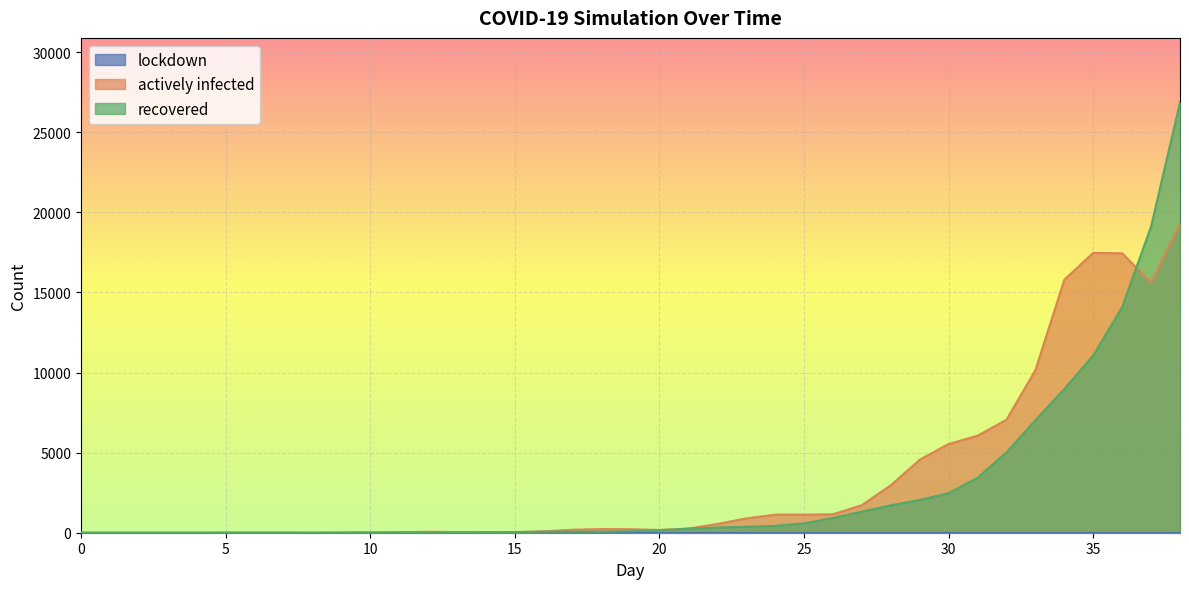

Which series has the largest range (max minus min)?

recovered